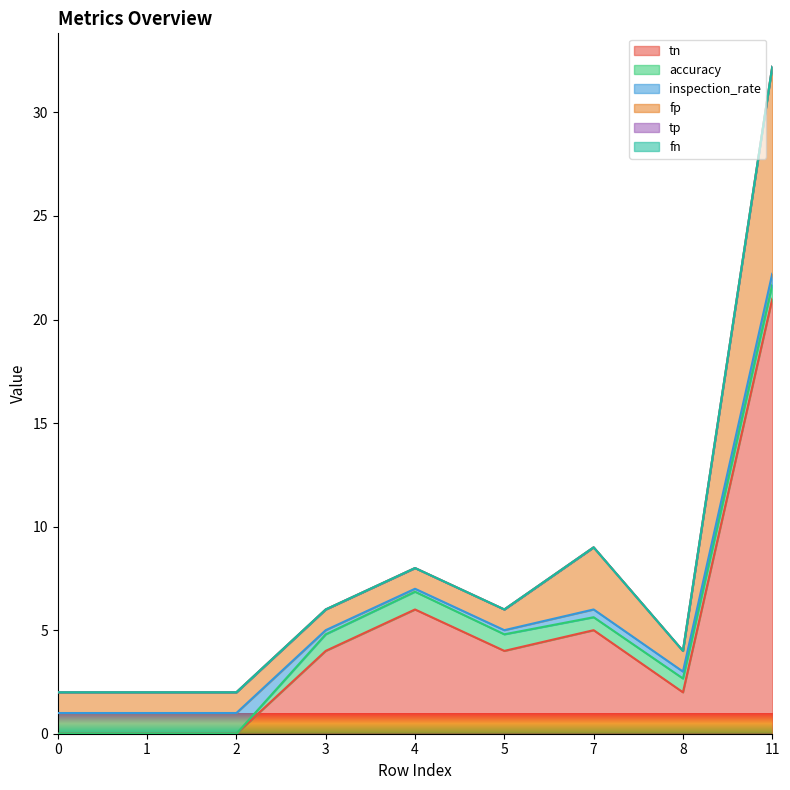

What is the value of the fp point at the 7th from the left?

3.0